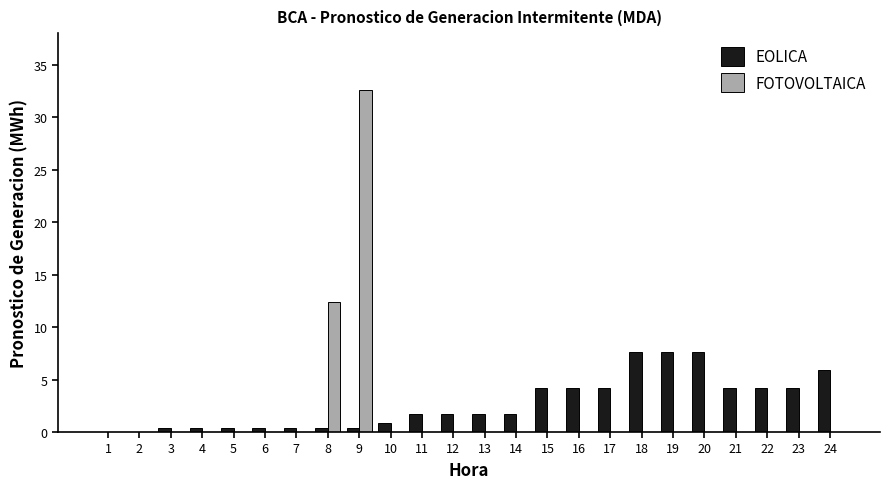

Which series changed the most between 11 and 20?

EOLICA